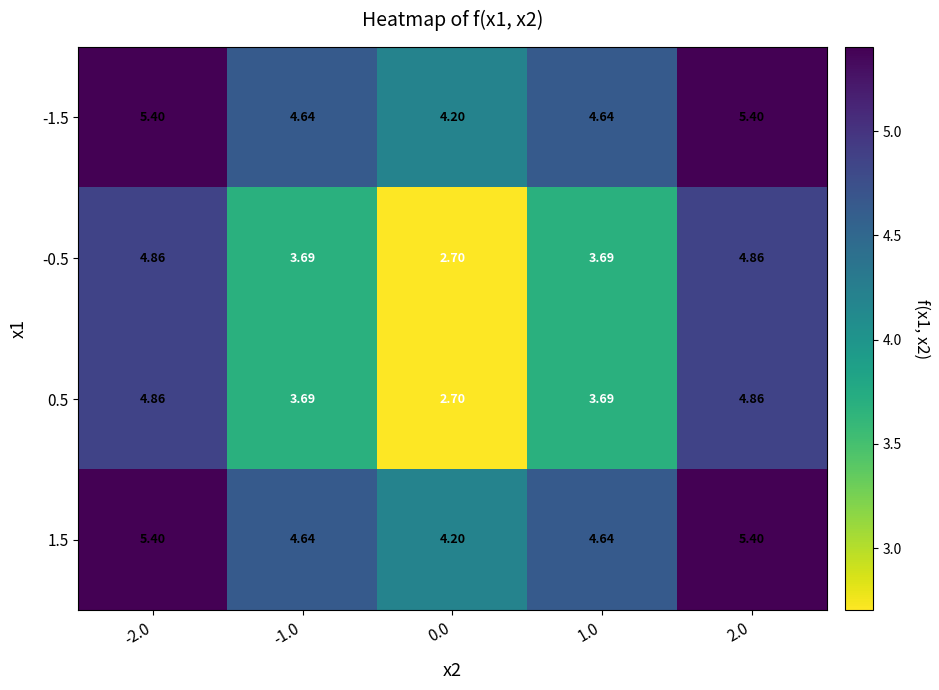

Is the value of 0.5 at 2.0 greater than the value of -1.5 at 2.0?

No